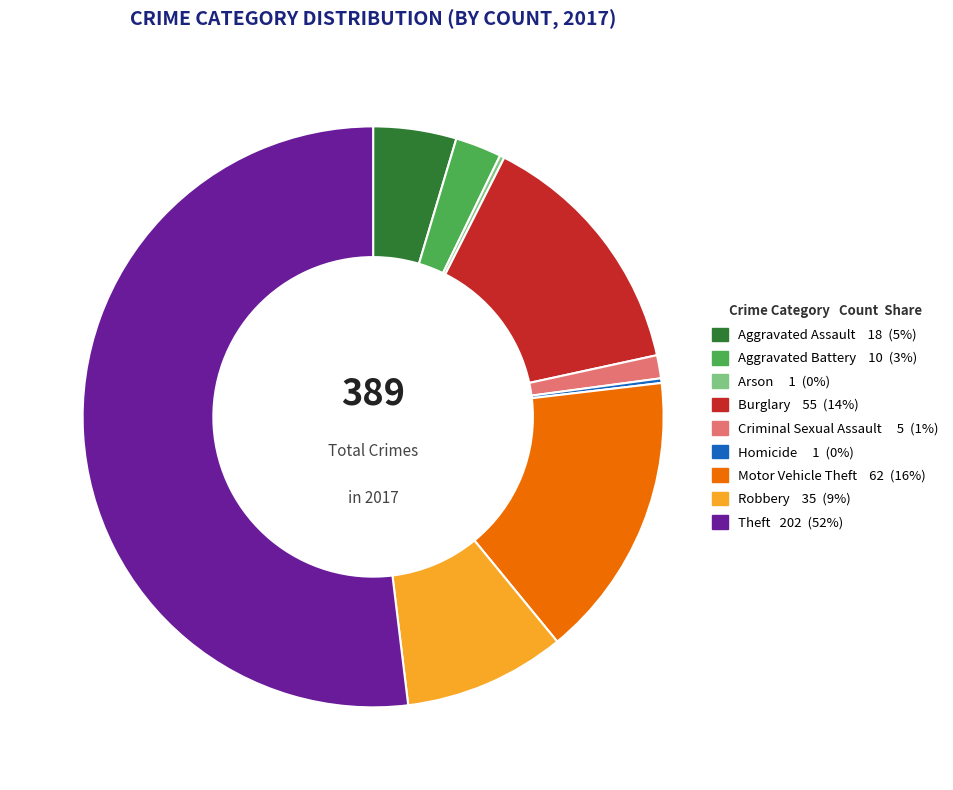

Do Robbery and Aggravated Assault together represent more than half of the pie?

No